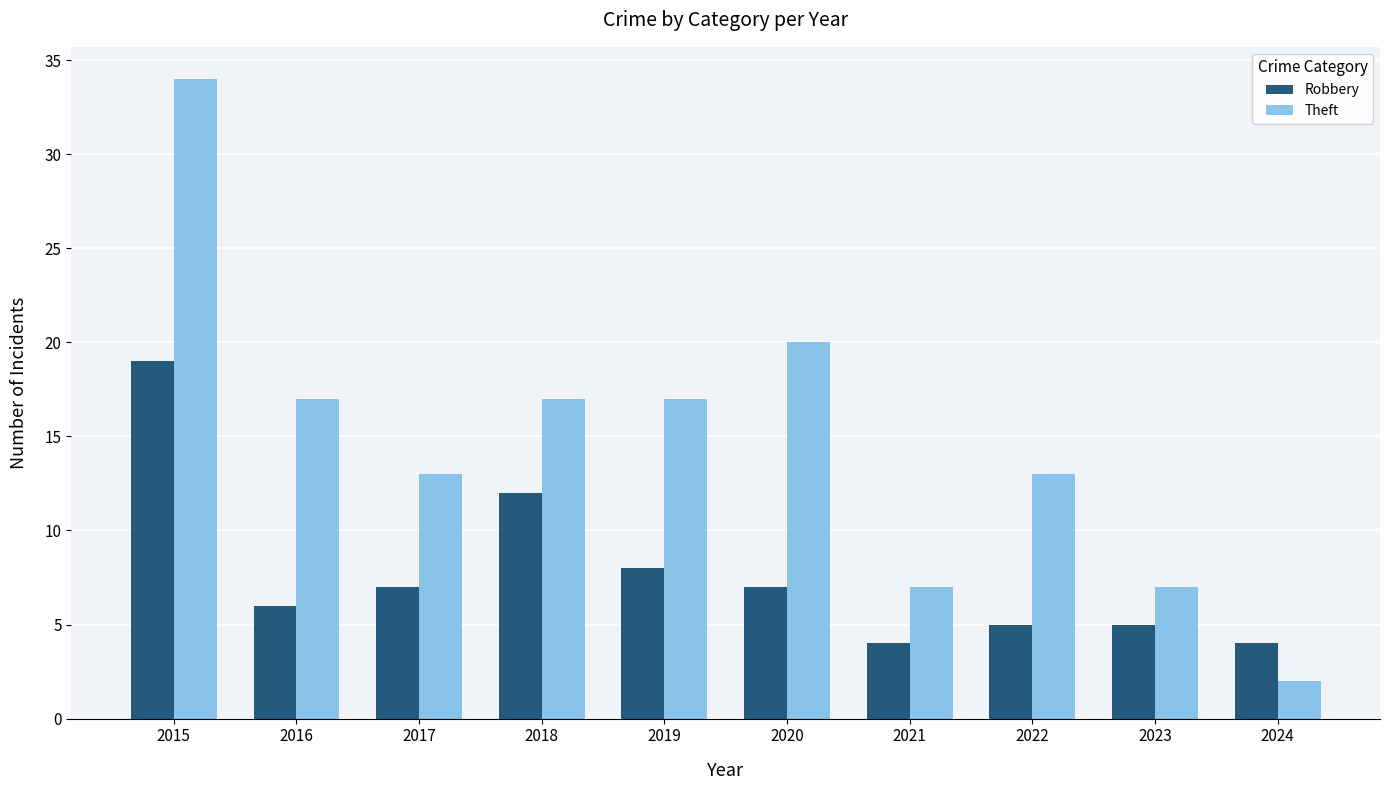

What is the average value of the Robbery series?

8